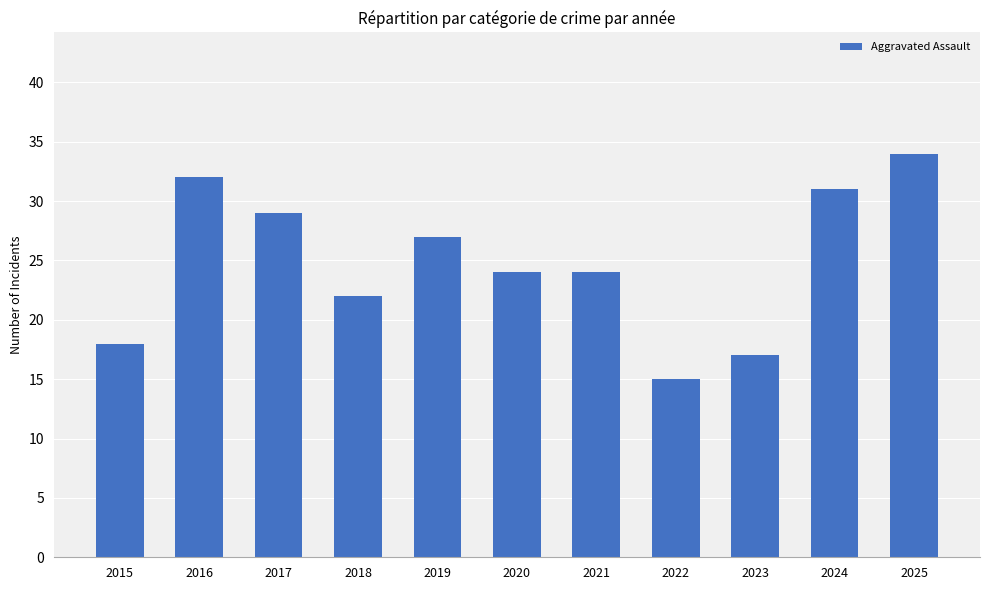

What is the value of the 2nd bar from the left?

32